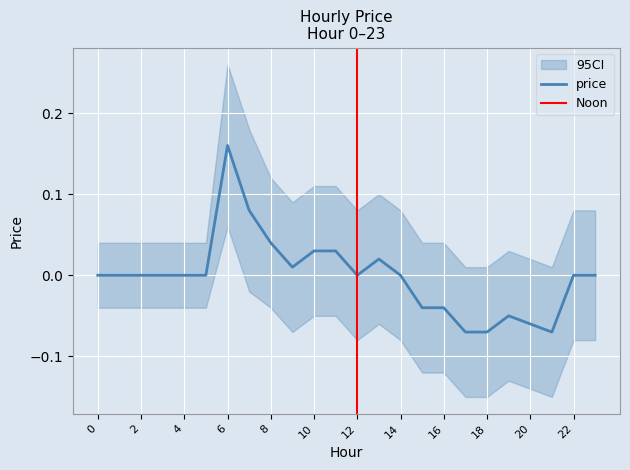

The value at 20 is -0.1. True or false?

True